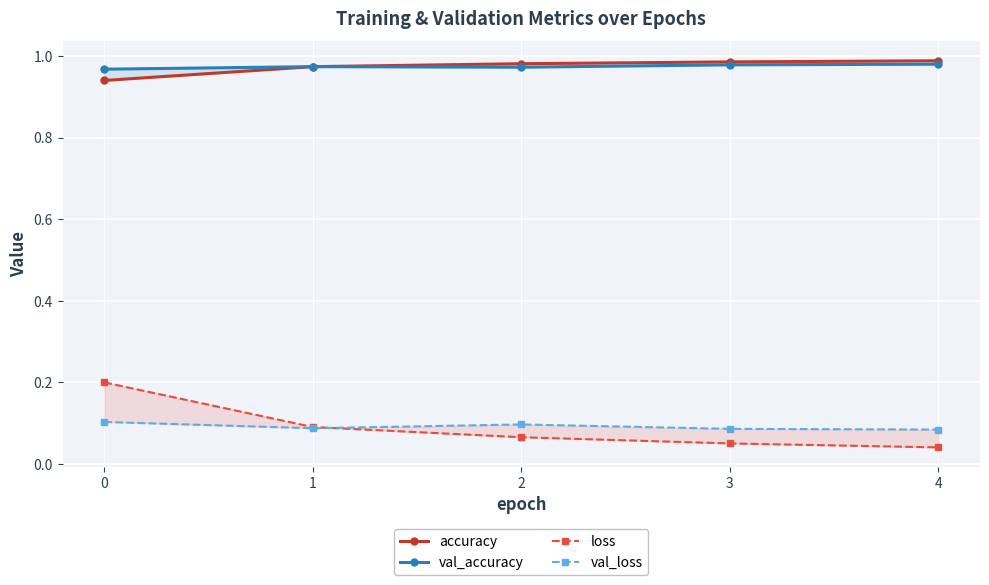

Reading left to right, what are all the values shown in this chart?

accuracy: 0.9	1.0	1.0	1.0	1.0
val_accuracy: 1.0	1.0	1.0	1.0	1.0
loss: 0.2	0.1	0.1	0.1	0.0
val_loss: 0.1	0.1	0.1	0.1	0.1